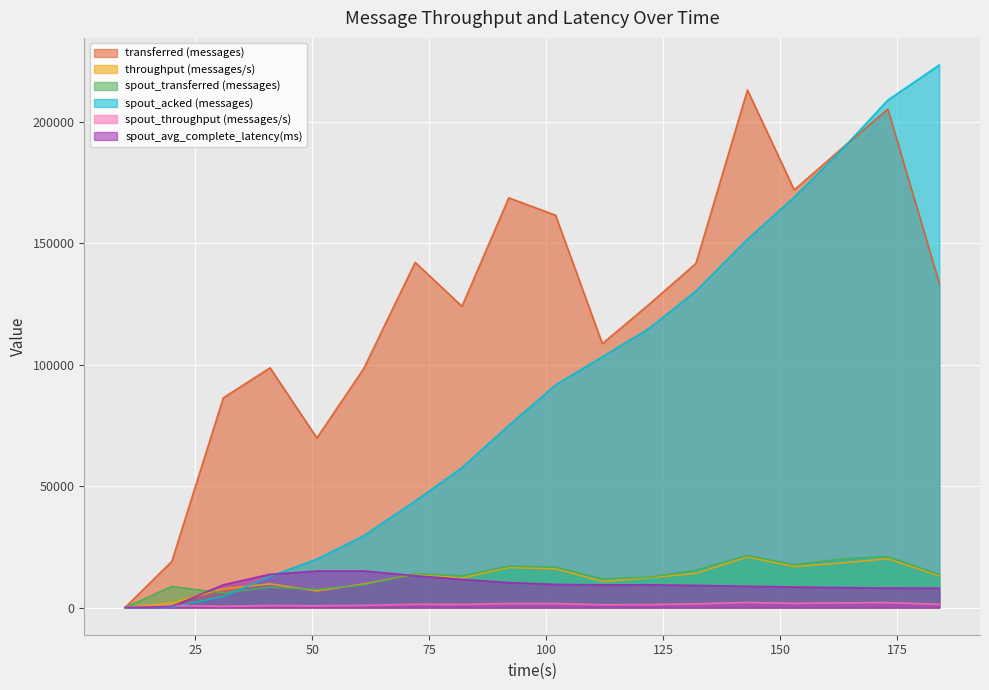

In spout_throughput (messages/s), how many points are lower than both neighbors (excluding endpoints)?

5